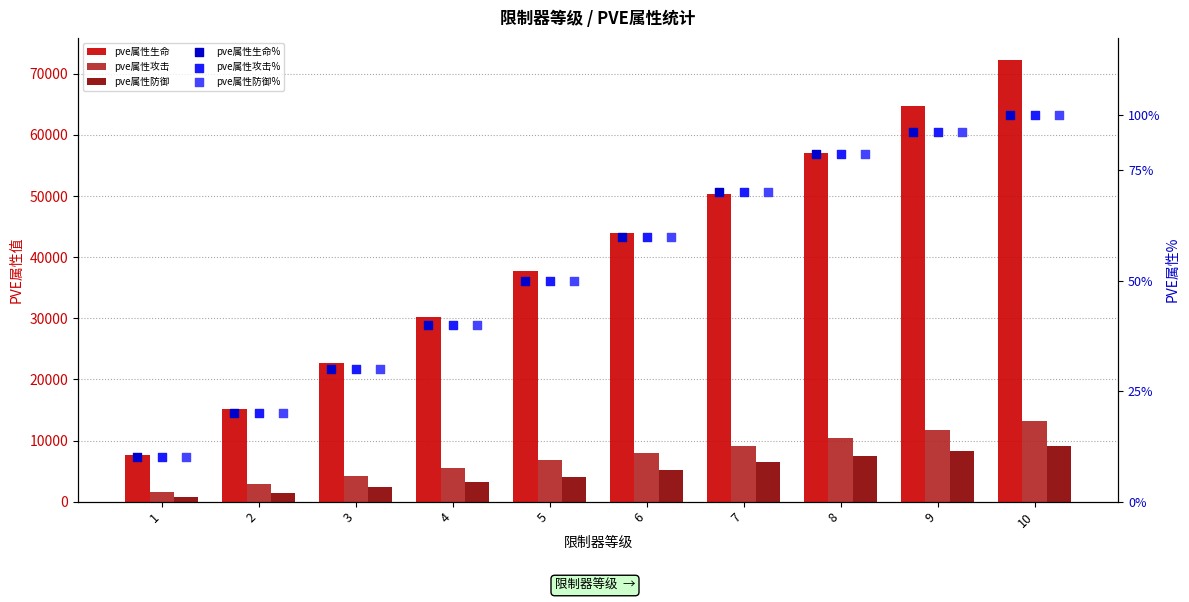

What is the total value across all series at 6?

57983